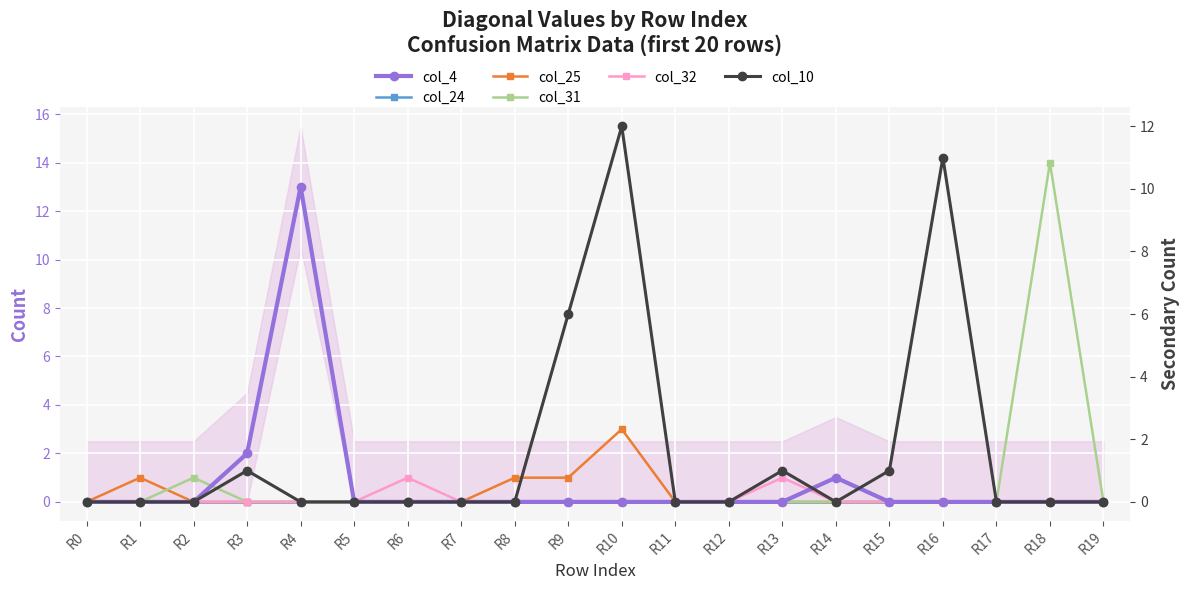

Which series has the largest range (max minus min)?

col_31